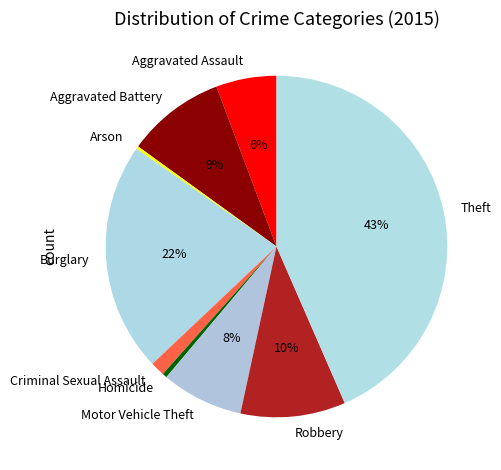

Do Motor Vehicle Theft and Homicide together represent more than half of the pie?

No